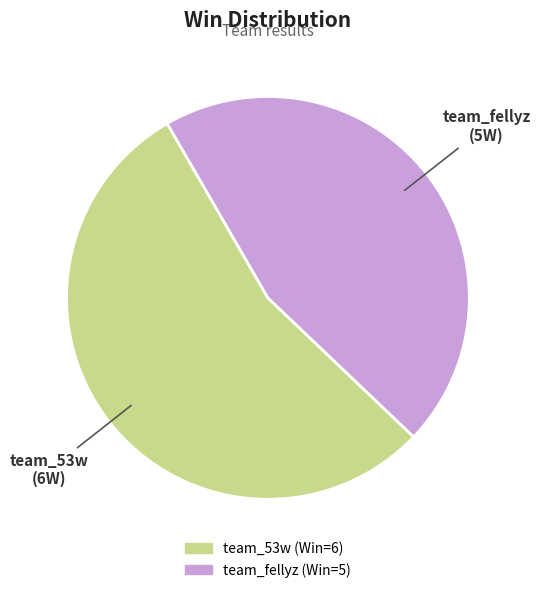

Is the sum of team_fellyz and team_53w greater than half?

Yes